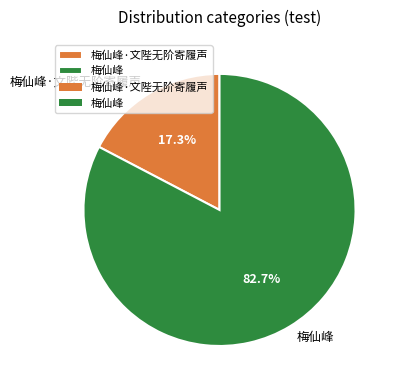

Between 梅仙峰 and 梅仙峰·文陛无阶寄履声, which is larger?

梅仙峰